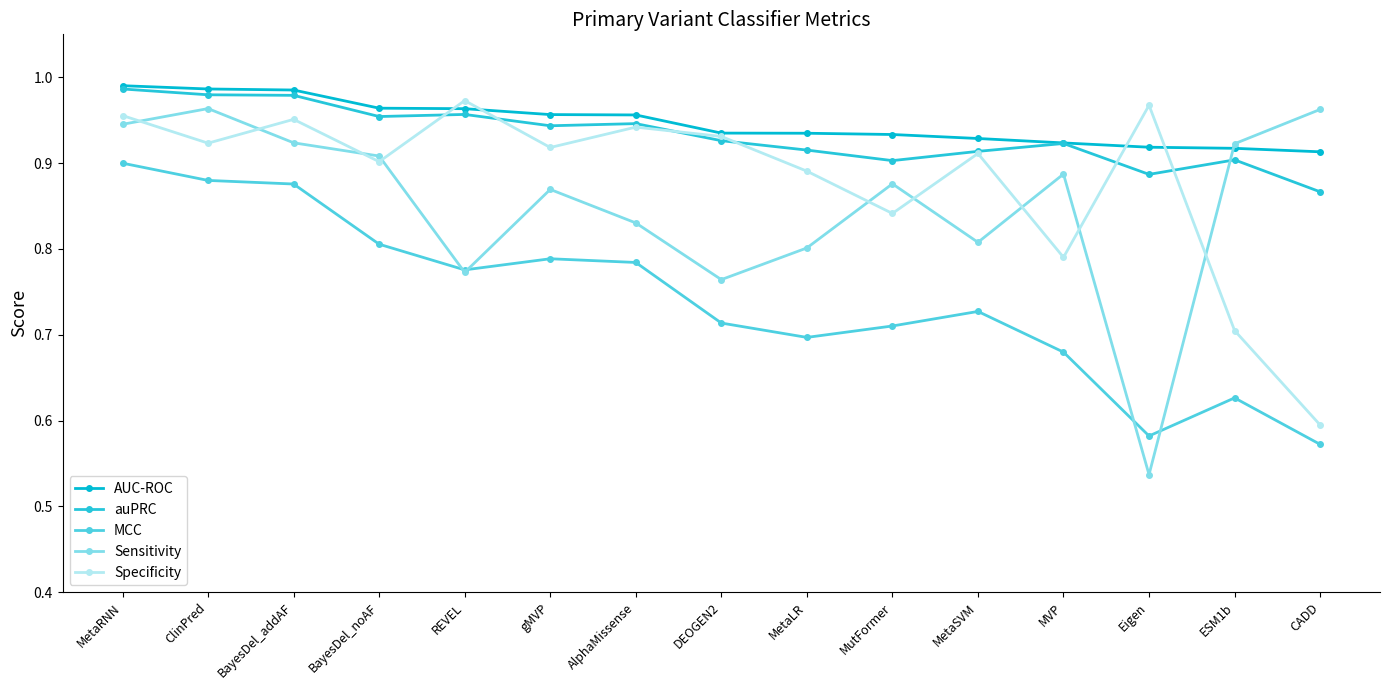

Reading left to right, transcribe all the data shown in this chart.

AUC-ROC: MetaRNN=1.0	ClinPred=1.0	BayesDel_addAF=1.0	BayesDel_noAF=1.0	REVEL=1.0	gMVP=1.0	AlphaMissense=1.0	DEOGEN2=0.9	MetaLR=0.9	MutFormer=0.9	MetaSVM=0.9	MVP=0.9	Eigen=0.9	ESM1b=0.9	CADD=0.9
auPRC: MetaRNN=1.0	ClinPred=1.0	BayesDel_addAF=1.0	BayesDel_noAF=1.0	REVEL=1.0	gMVP=0.9	AlphaMissense=0.9	DEOGEN2=0.9	MetaLR=0.9	MutFormer=0.9	MetaSVM=0.9	MVP=0.9	Eigen=0.9	ESM1b=0.9	CADD=0.9
MCC: MetaRNN=0.9	ClinPred=0.9	BayesDel_addAF=0.9	BayesDel_noAF=0.8	REVEL=0.8	gMVP=0.8	AlphaMissense=0.8	DEOGEN2=0.7	MetaLR=0.7	MutFormer=0.7	MetaSVM=0.7	MVP=0.7	Eigen=0.6	ESM1b=0.6	CADD=0.6
Sensitivity: MetaRNN=0.9	ClinPred=1.0	BayesDel_addAF=0.9	BayesDel_noAF=0.9	REVEL=0.8	gMVP=0.9	AlphaMissense=0.8	DEOGEN2=0.8	MetaLR=0.8	MutFormer=0.9	MetaSVM=0.8	MVP=0.9	Eigen=0.5	ESM1b=0.9	CADD=1.0
Specificity: MetaRNN=1.0	ClinPred=0.9	BayesDel_addAF=1.0	BayesDel_noAF=0.9	REVEL=1.0	gMVP=0.9	AlphaMissense=0.9	DEOGEN2=0.9	MetaLR=0.9	MutFormer=0.8	MetaSVM=0.9	MVP=0.8	Eigen=1.0	ESM1b=0.7	CADD=0.6